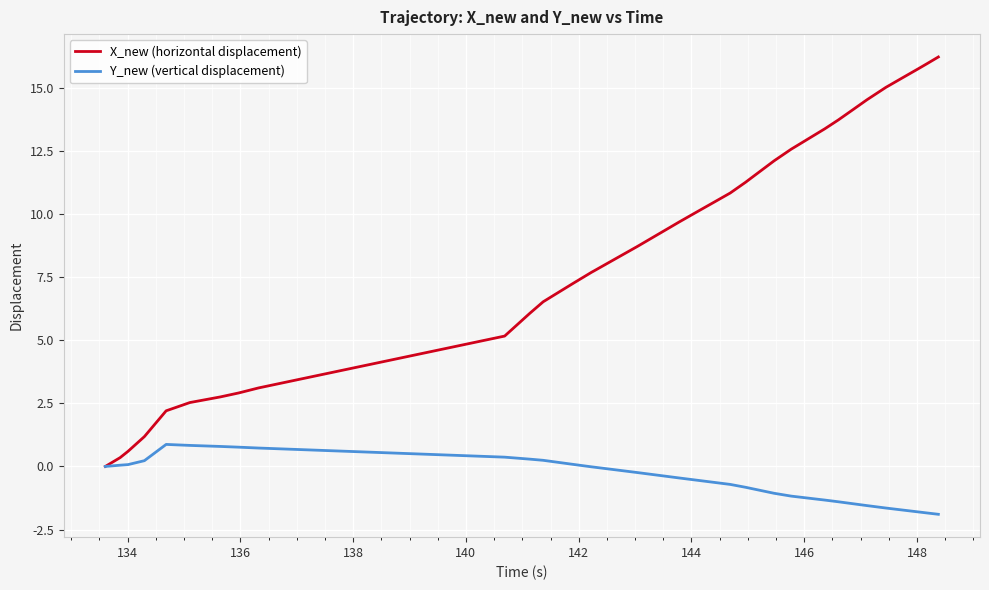

List the series in order of their peak value, highest first.

X_new (horizontal displacement), Y_new (vertical displacement)